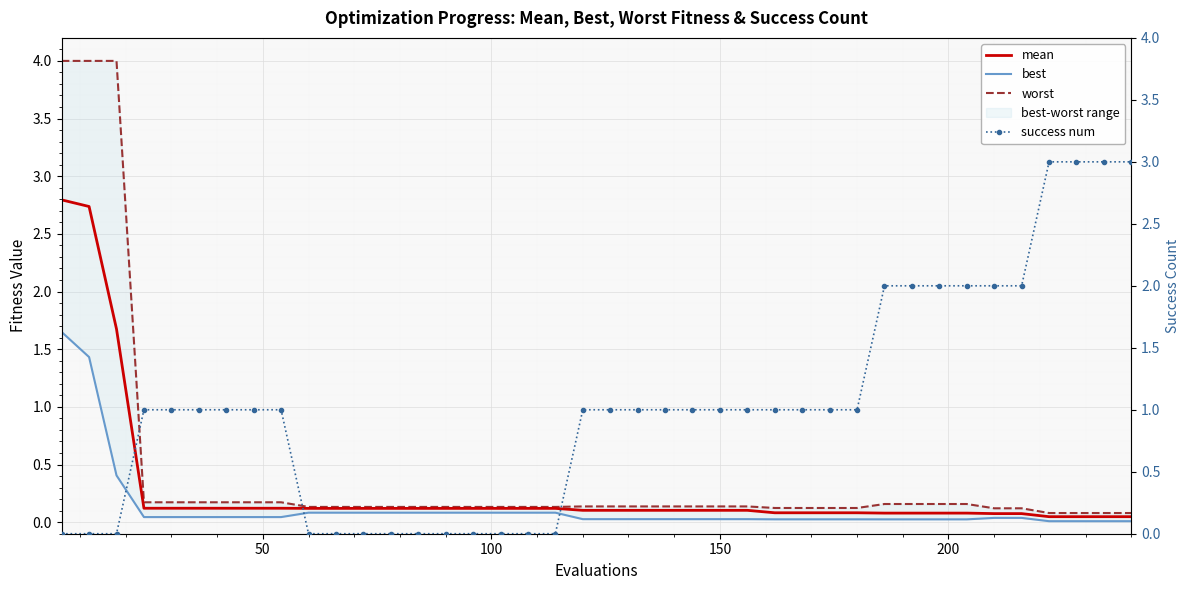

What is the average value of the success num series?

1.0